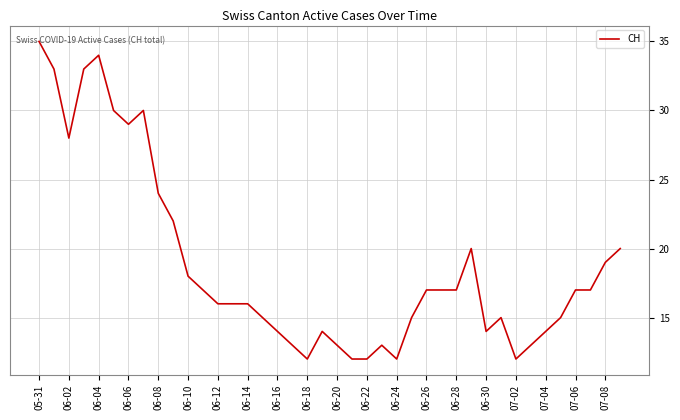

What is the maximum value shown in the chart?

35